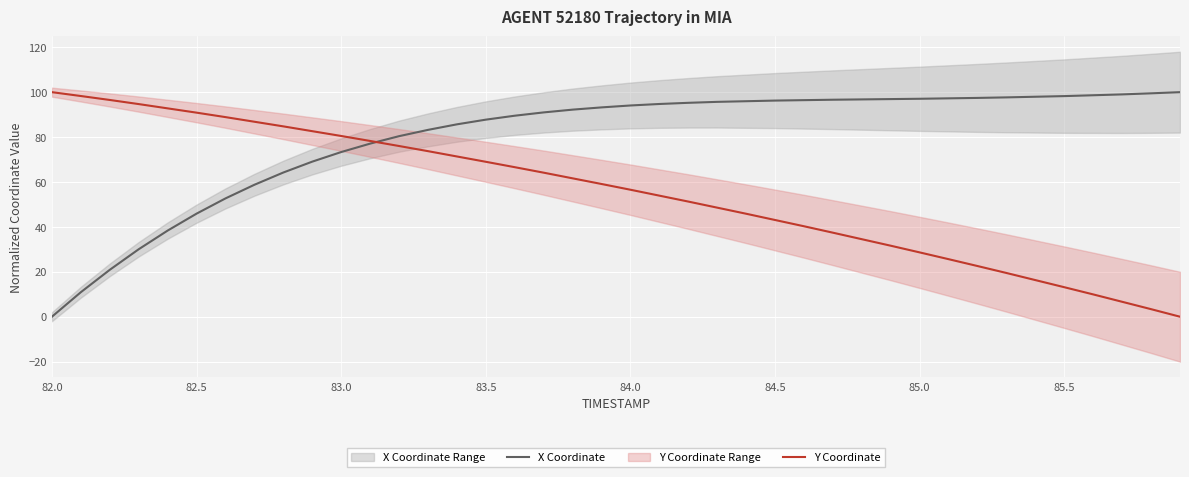

True or false: Y Coordinate and X Coordinate intersect in this chart.

True